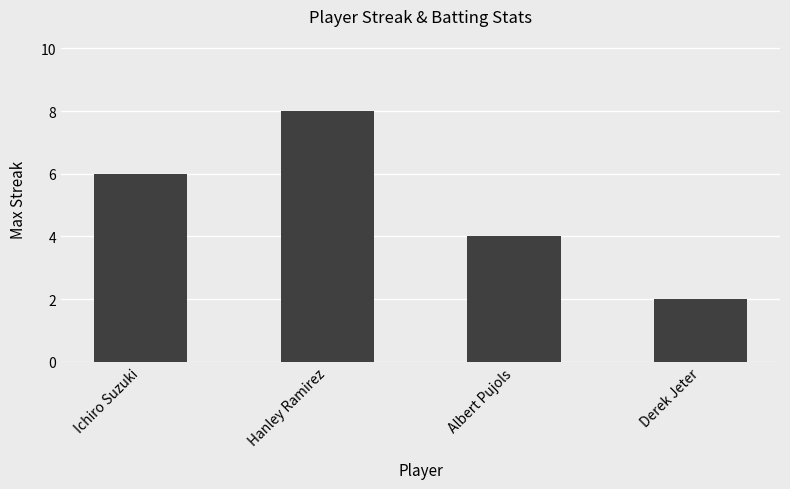

Rank the categories by value from highest to lowest.

Hanley Ramirez, Ichiro Suzuki, Albert Pujols, Derek Jeter